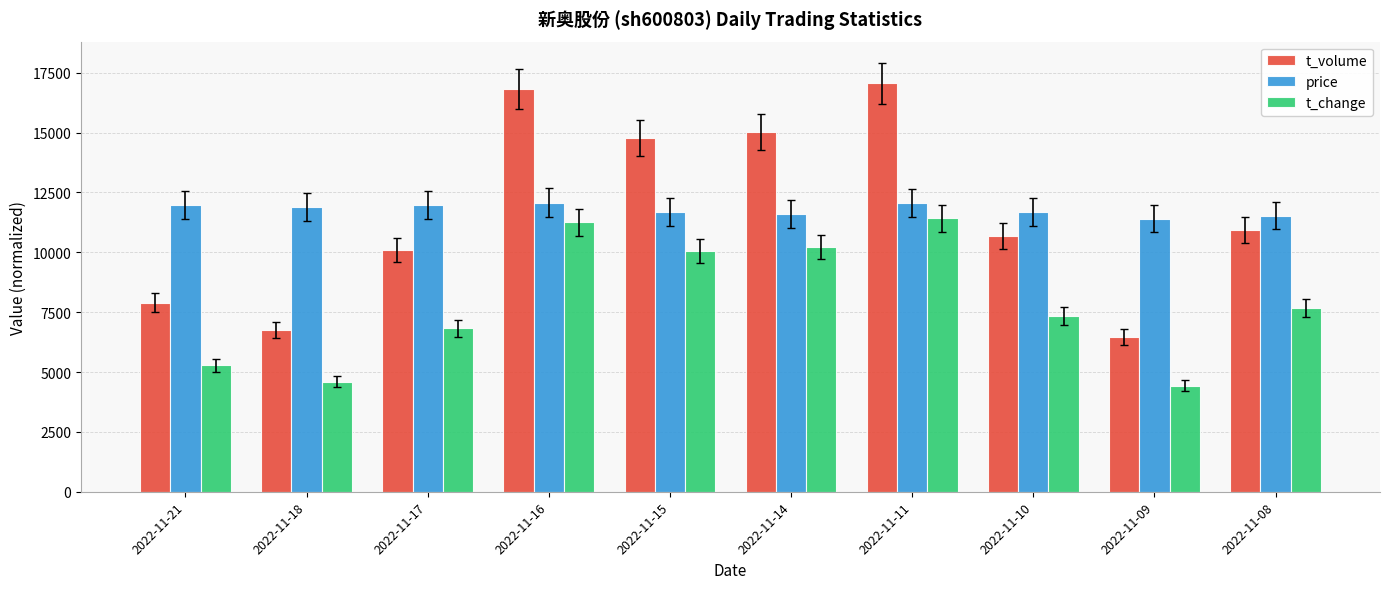

How many data points in t_change are above 7673?

5